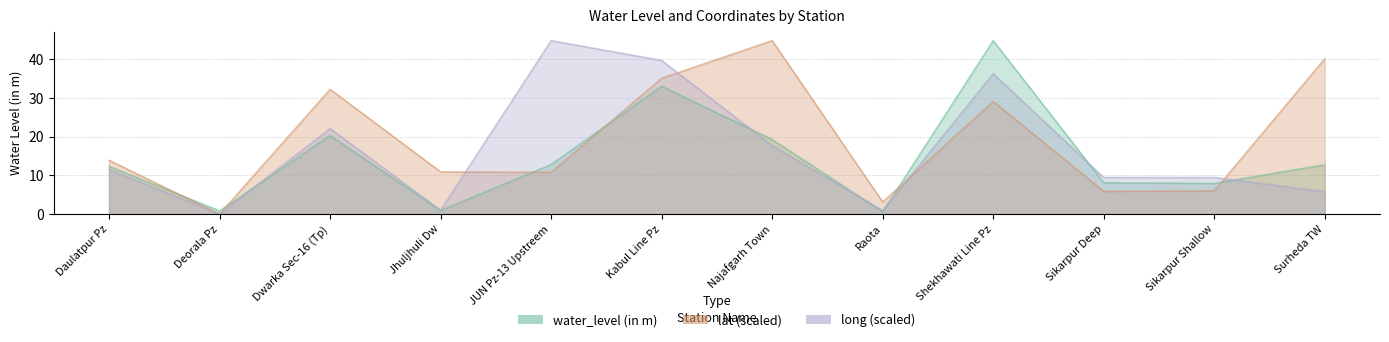

What is the average value of the lat series?

19.4